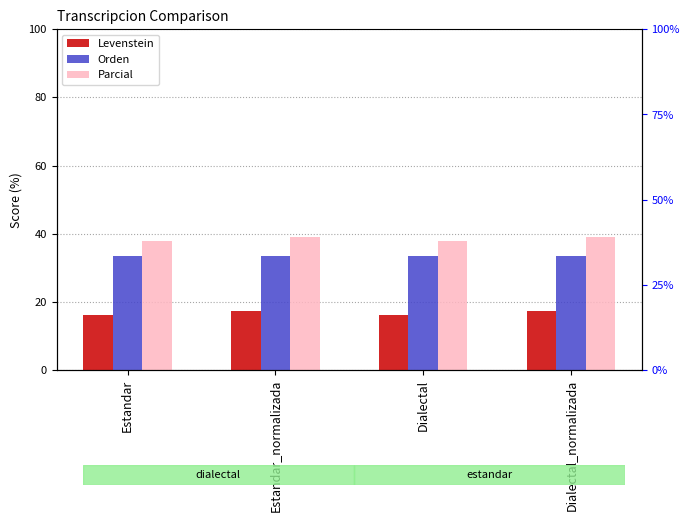

Where is Orden nearest to the value 33?

Estandar